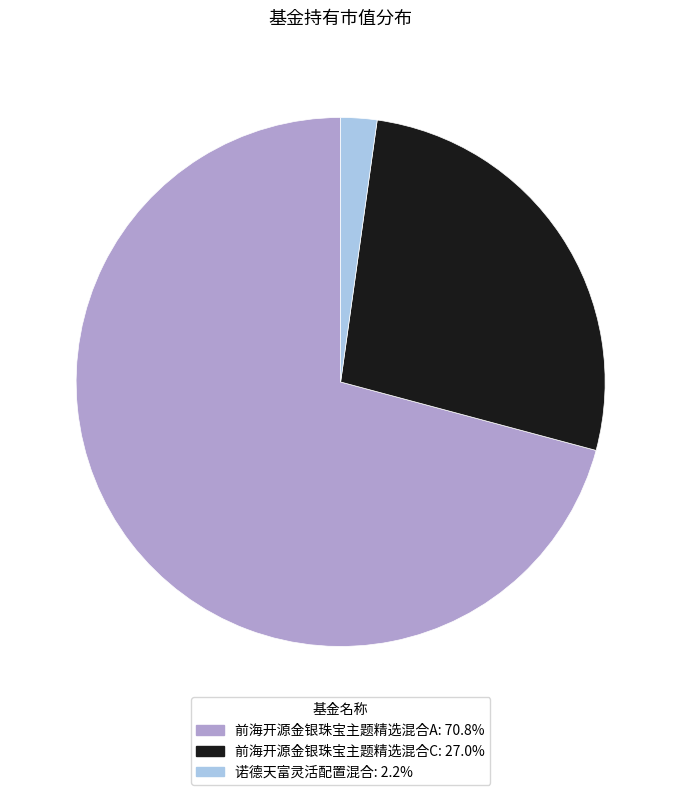

Is the sum of 前海开源金银珠宝主题精选混合A and 前海开源金银珠宝主题精选混合C greater than half?

Yes